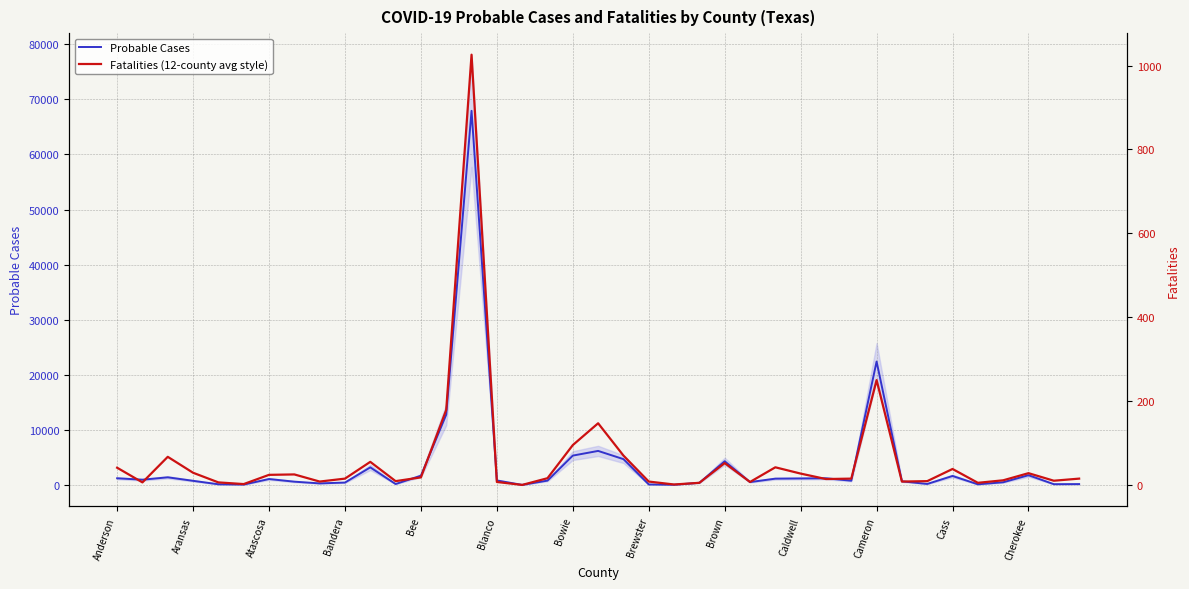

What are all the series names shown in the legend?

Probable Cases, Fatalities (12-county avg style)